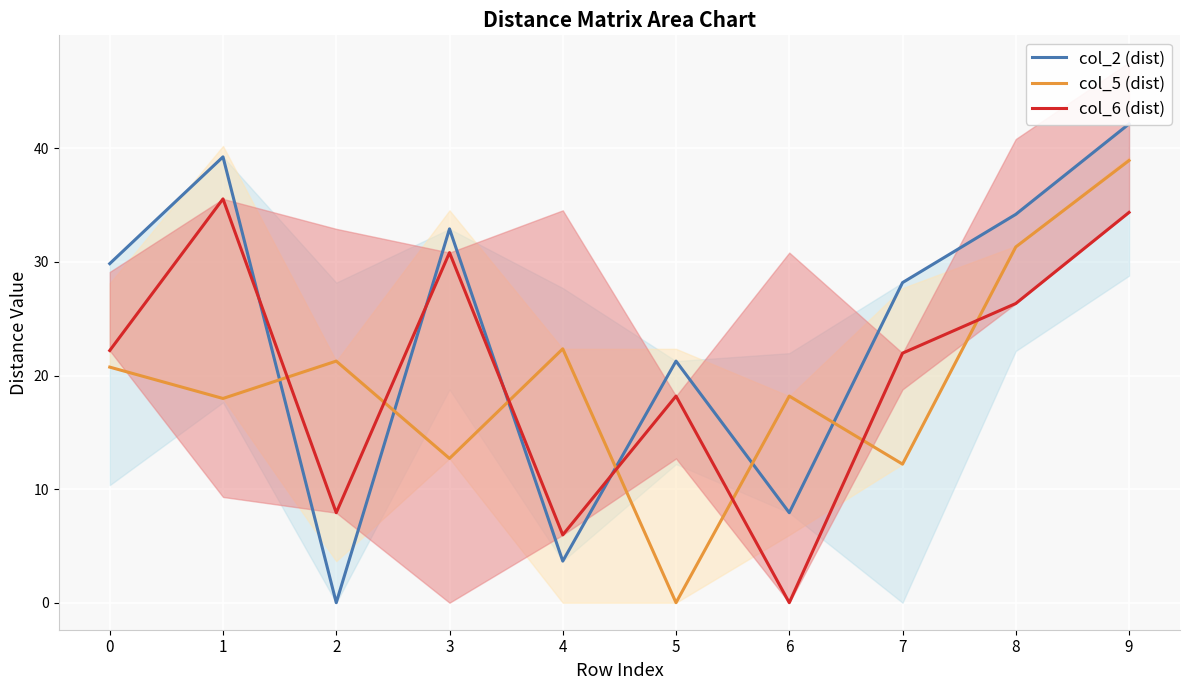

How many data points in col_2 (dist) are above 29?

5